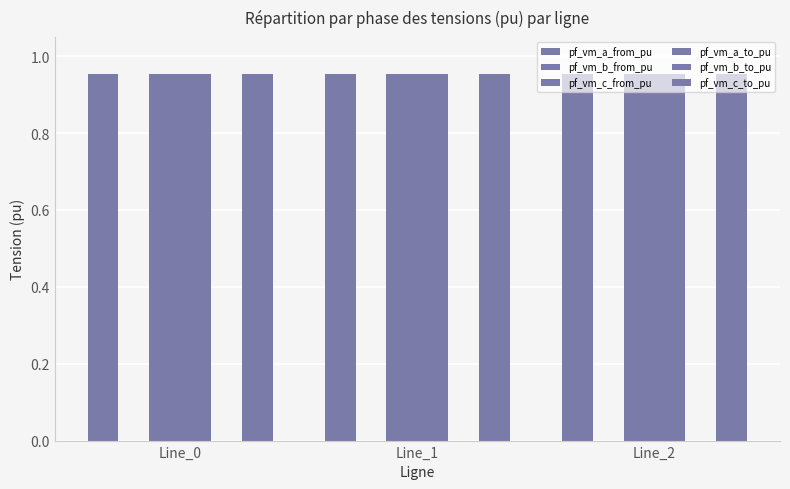

Is it true that pf_vm_b_to_pu equals 0.0 at Line_2?

True